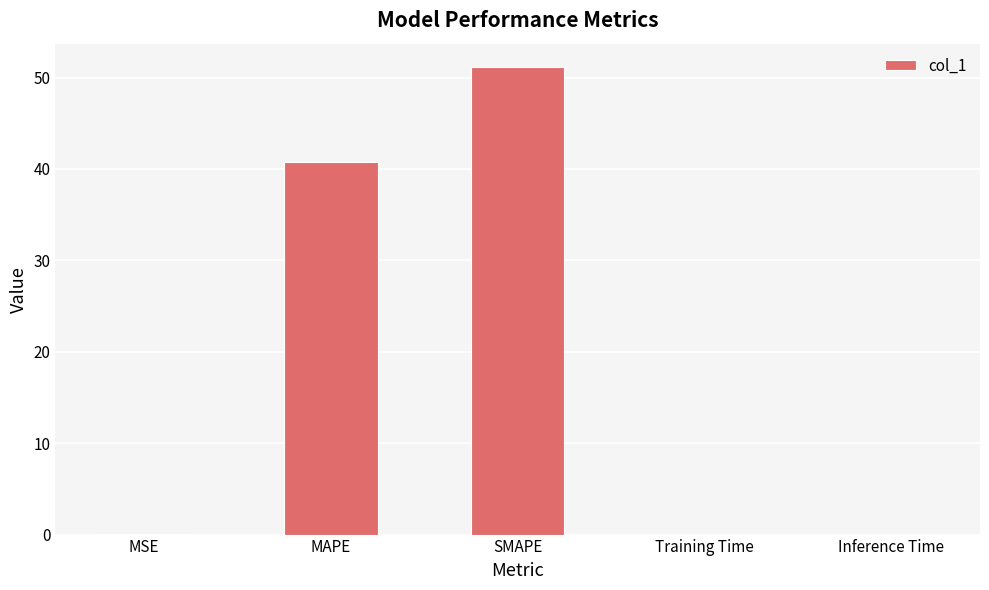

Read the value at MSE.

0.1